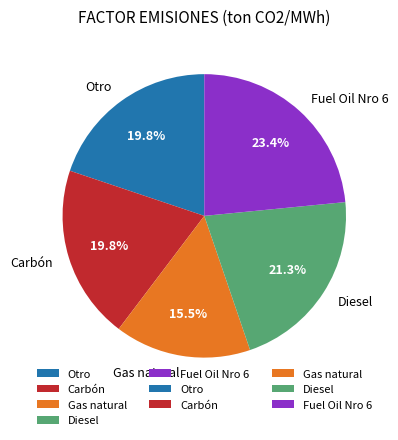

To the nearest percent, what portion does Carbón represent?

20%